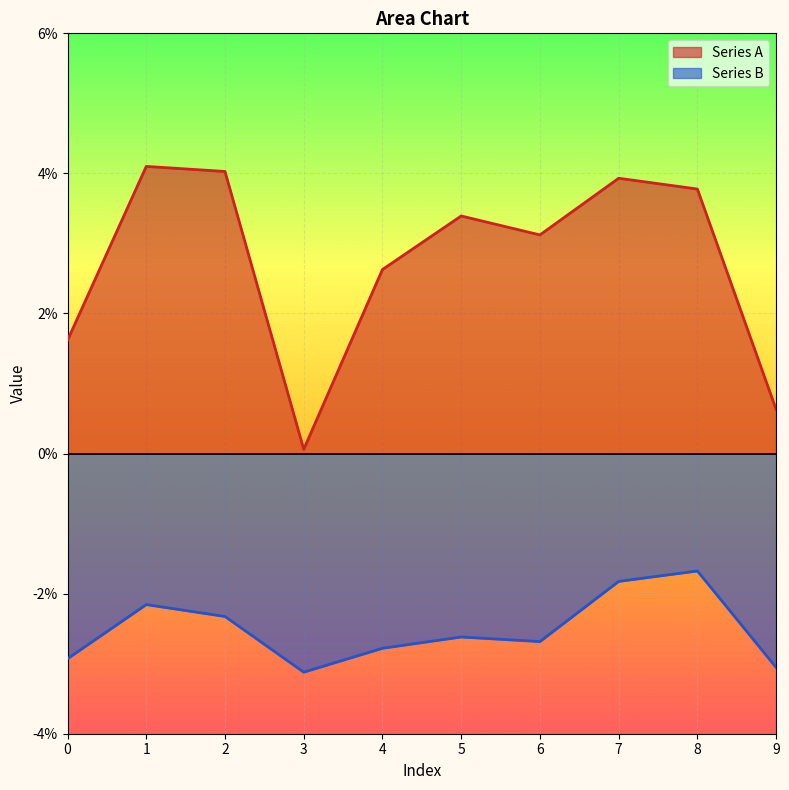

The Series B series shows -0.0 at 6. True or false?

False